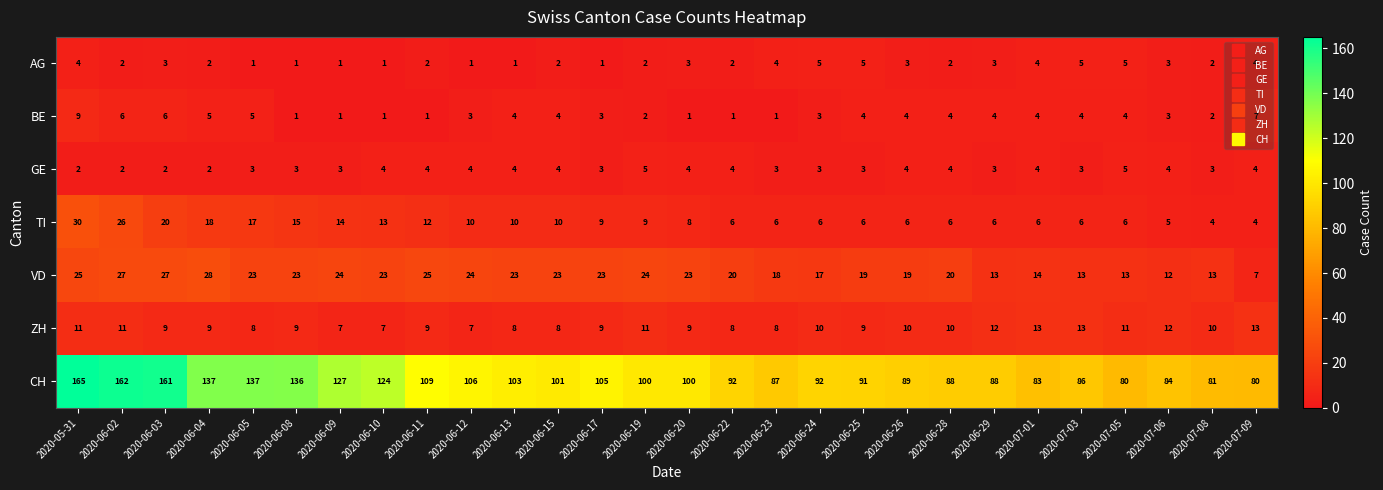

How many series are shown in this chart?

7